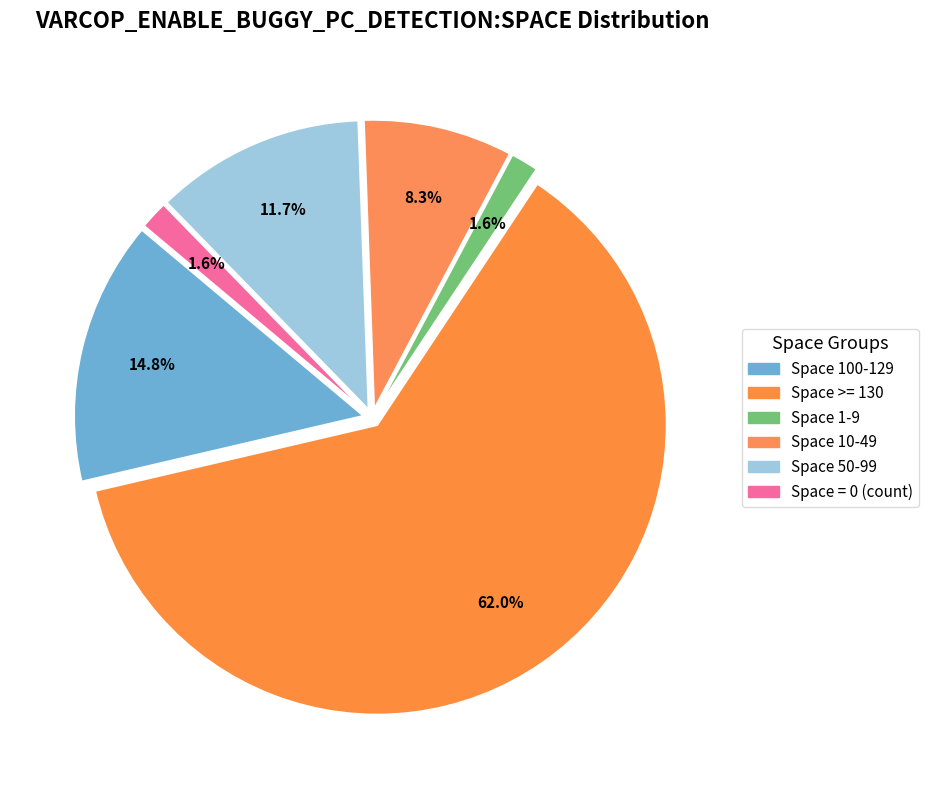

How many segments does this pie chart have?

6